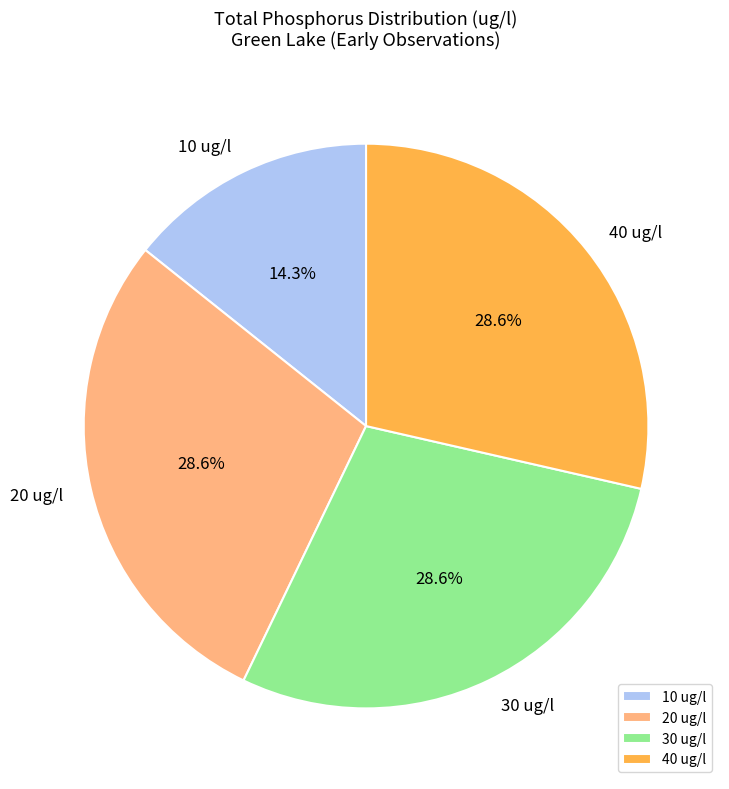

Count the number of slices in the pie.

4